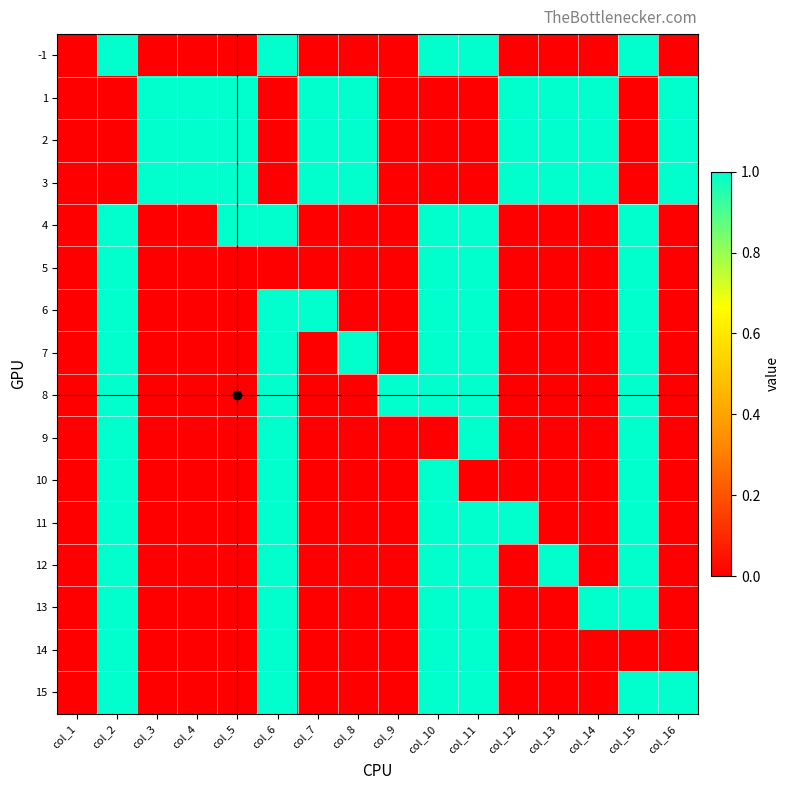

Rank the series at col_12 from highest to lowest value.

1, 2, 3, 11, -1, 4, 5, 6, 7, 8, 9, 10, 12, 13, 14, 15